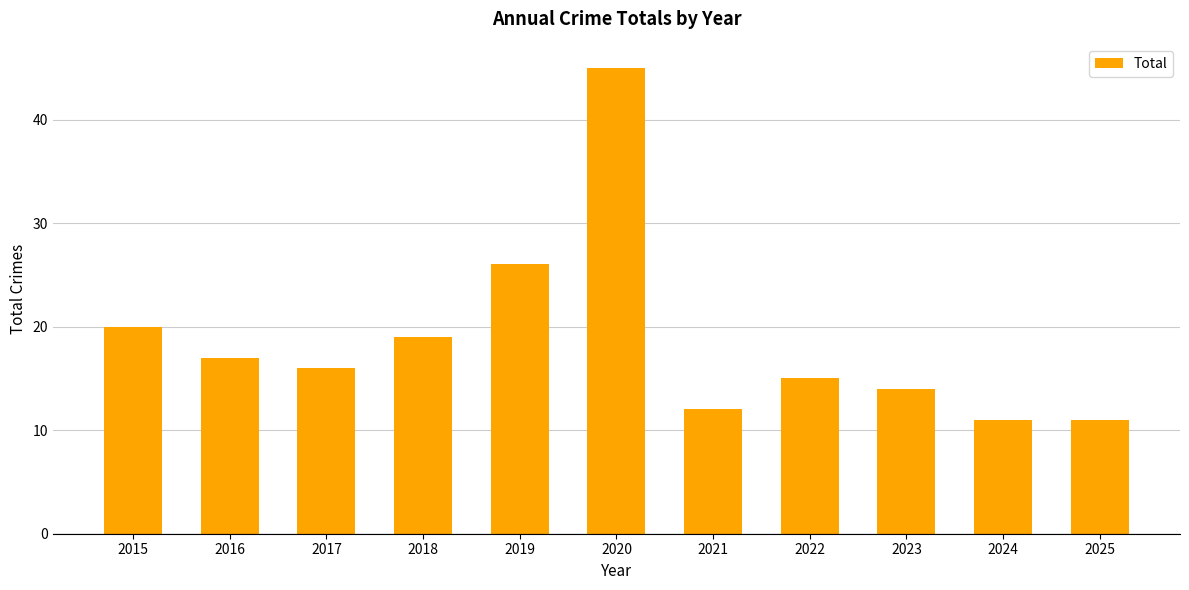

At which label is the value closest to 28?

2019